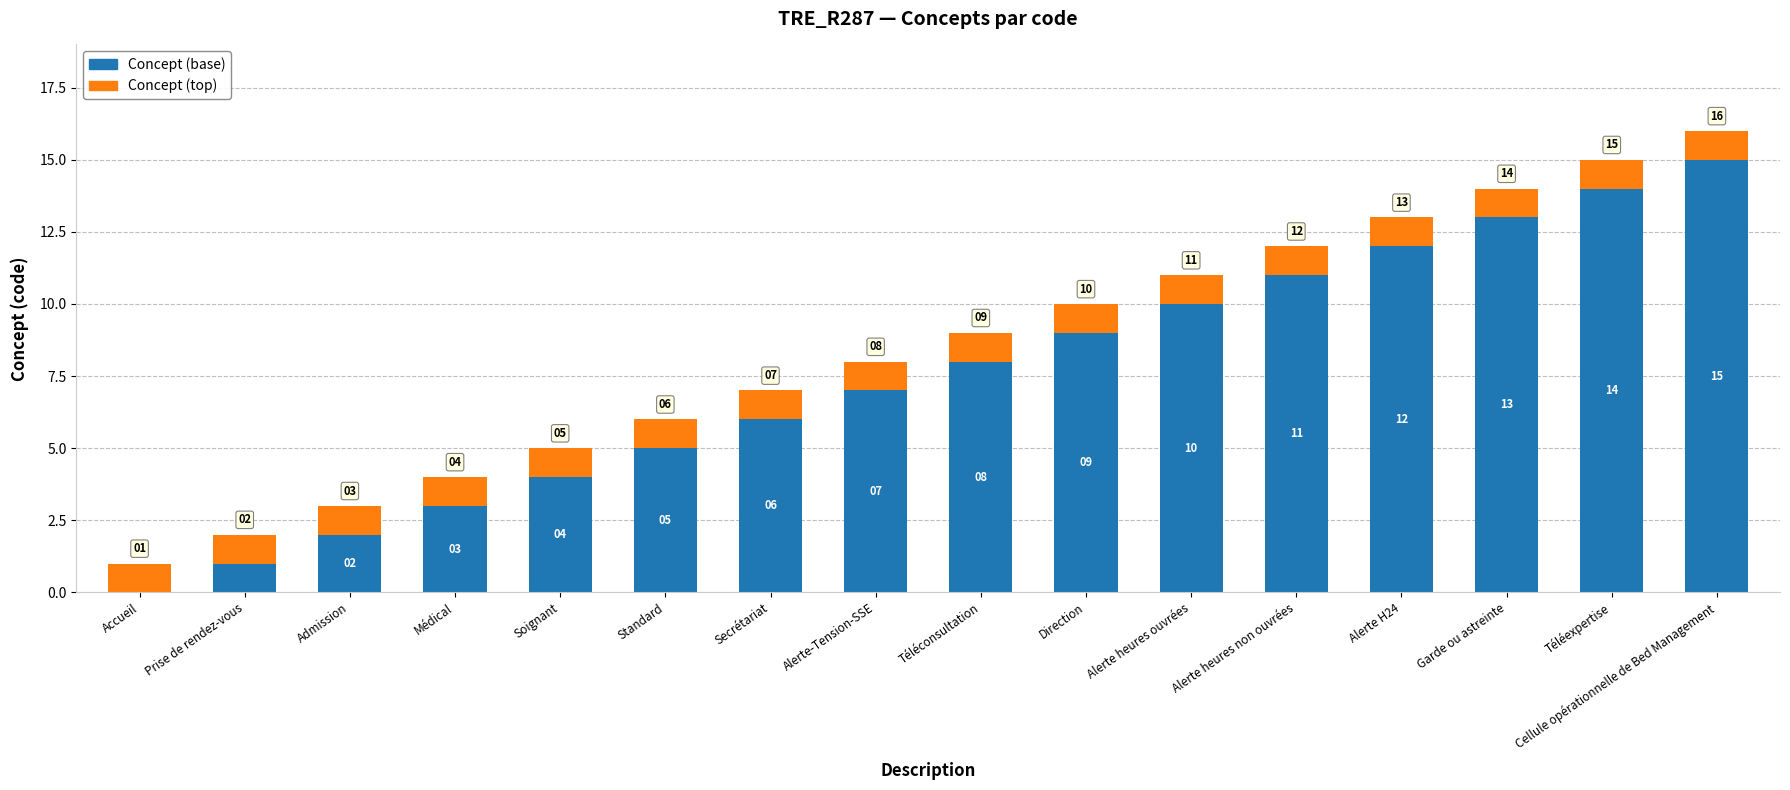

Read the Concept (base) value at Secrétariat, to the nearest 5.

5